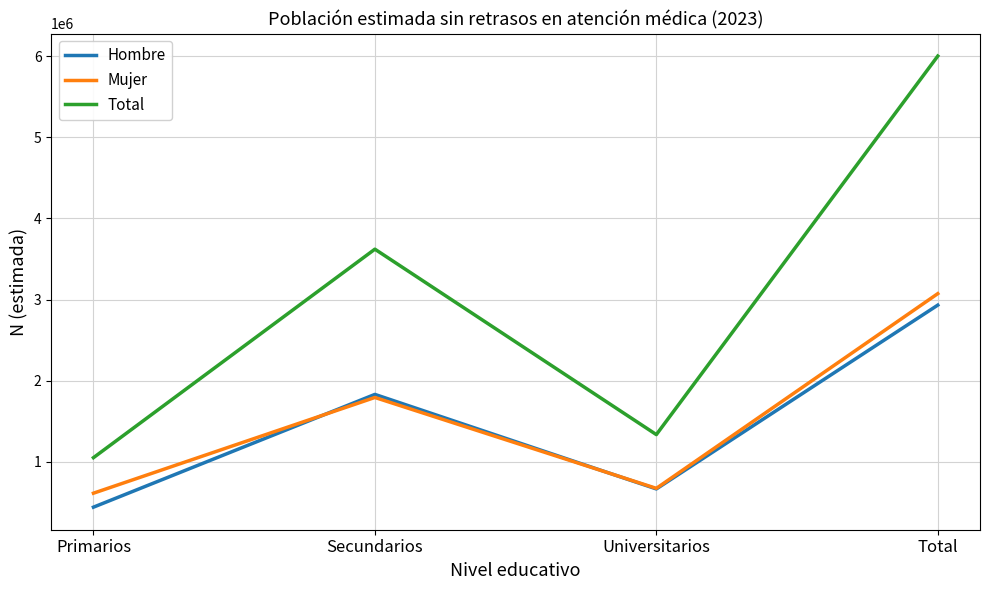

What is the maximum value shown in the chart?

6003890